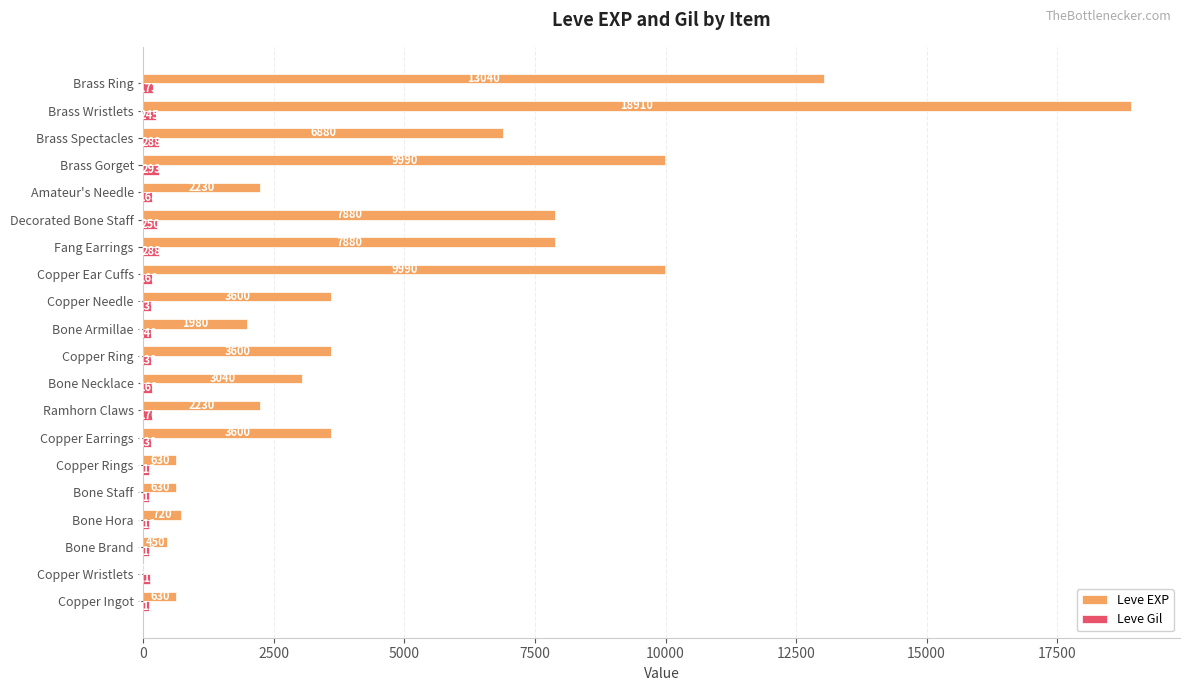

What is the highest value of the Leve EXP series?

18910